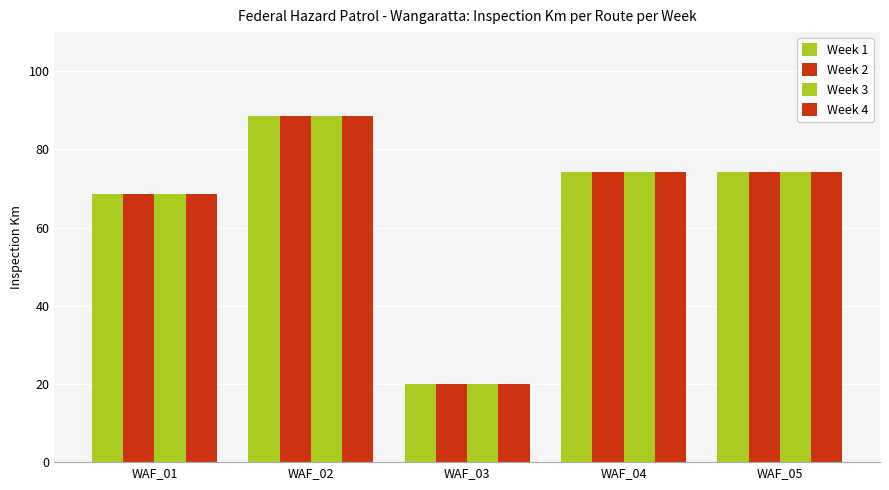

How many data points in Week 3 are less than 74?

2